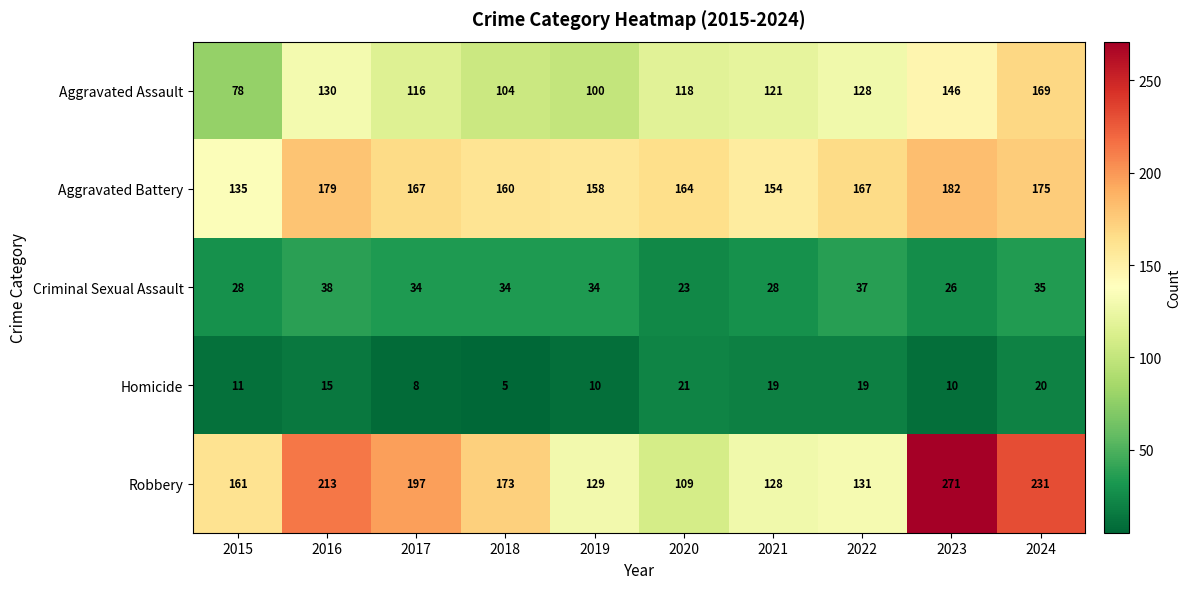

How many values in the Robbery series are below 173?

5